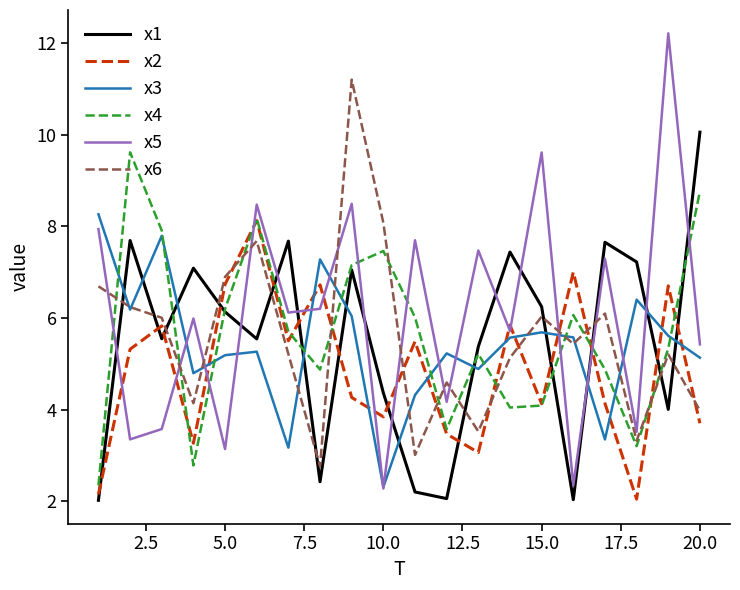

Which series has the largest range (max minus min)?

x5